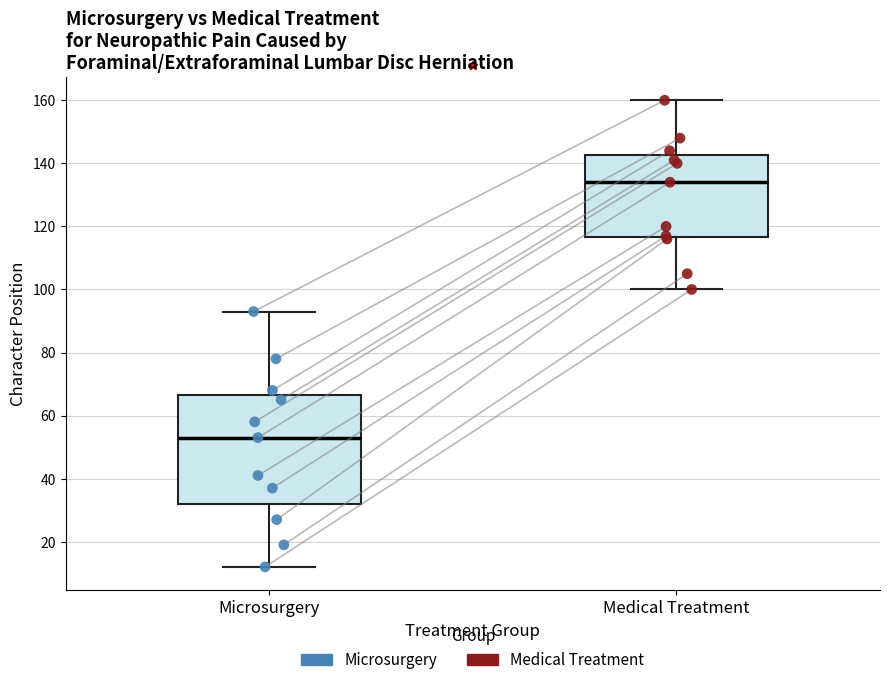

Reading left to right, read every box against the y-axis: the position of its median line, the range the box covers, and the ends of its whiskers. The values are not printed on the chart, so give them approximately, as read against the axis.

Microsurgery: median 54, box 32 to 66, whiskers 12 to 94
Medical Treatment: median 134, box 116 to 142, whiskers 100 to 160